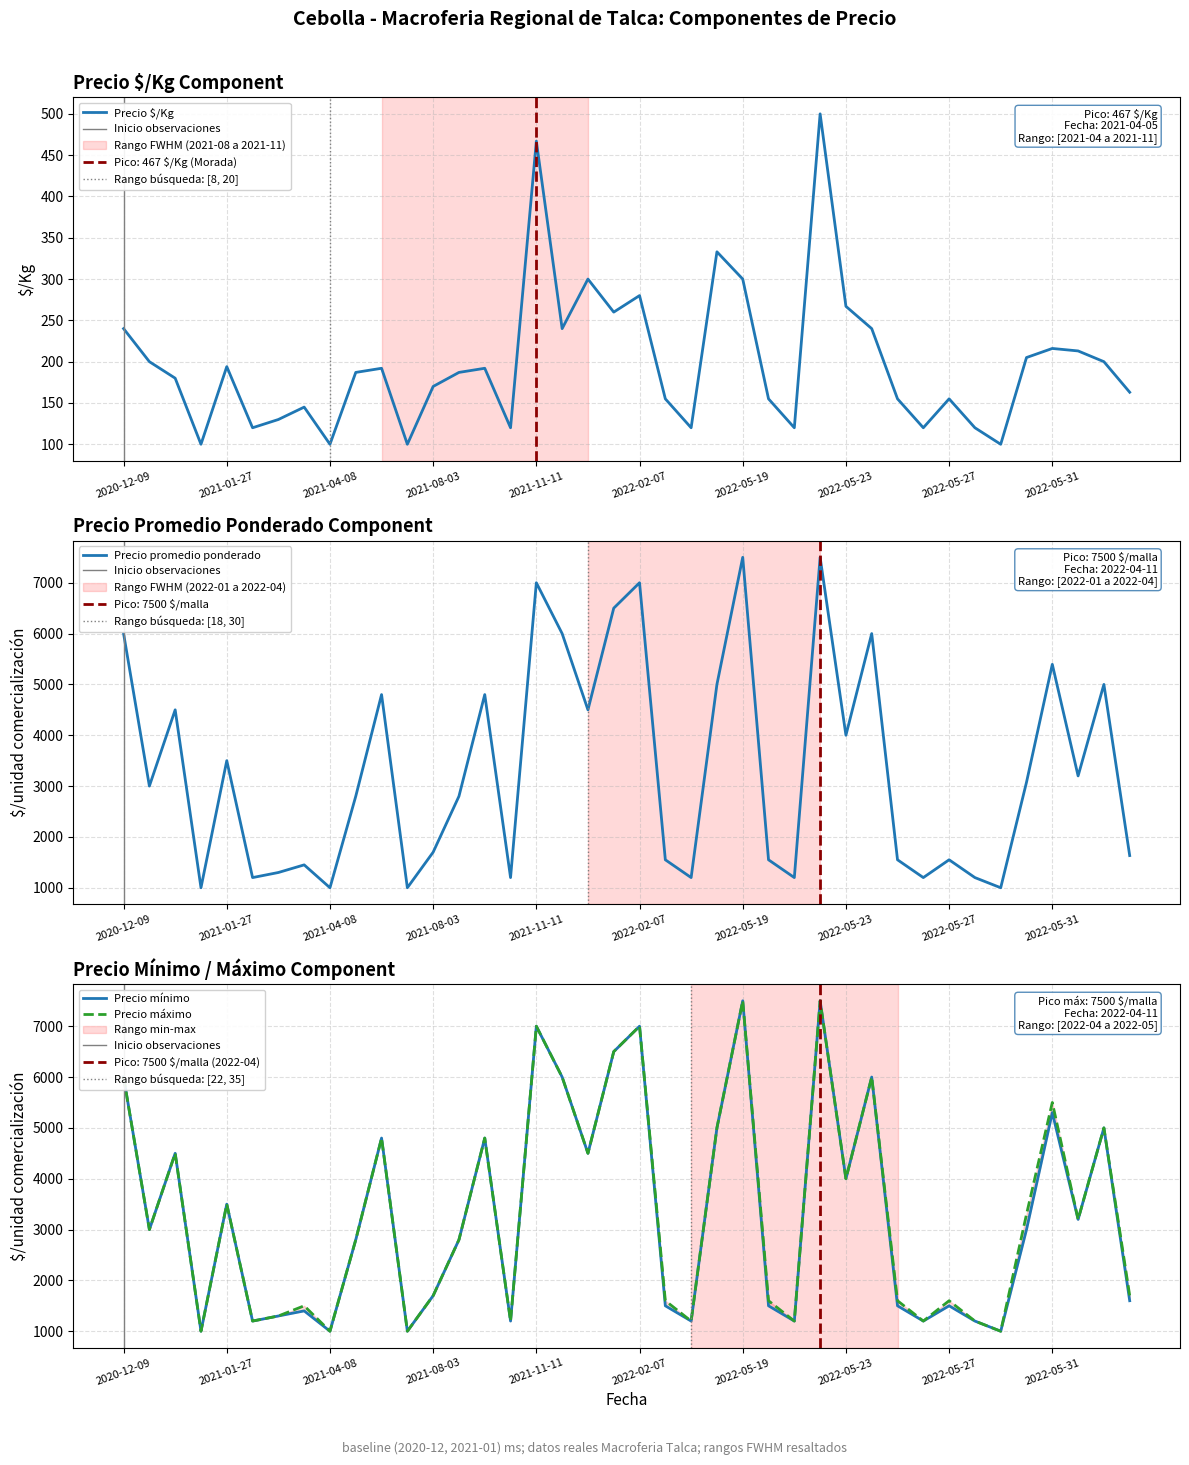

What is the lowest value of the Precio $/Kg series?

100